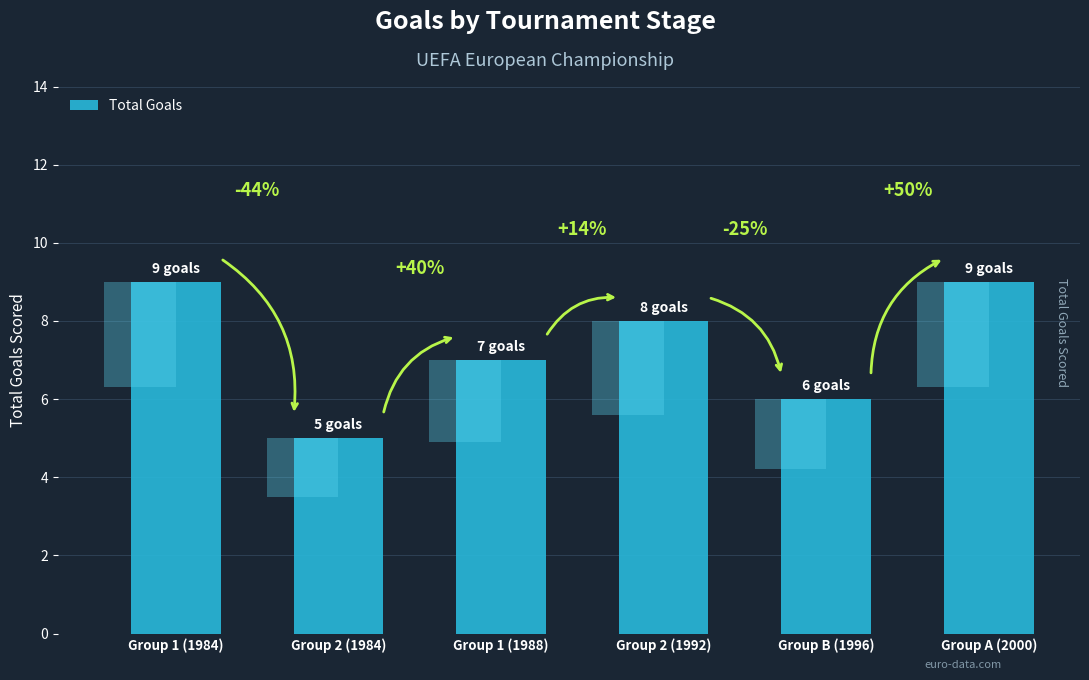

Count the number of categories in the chart.

6